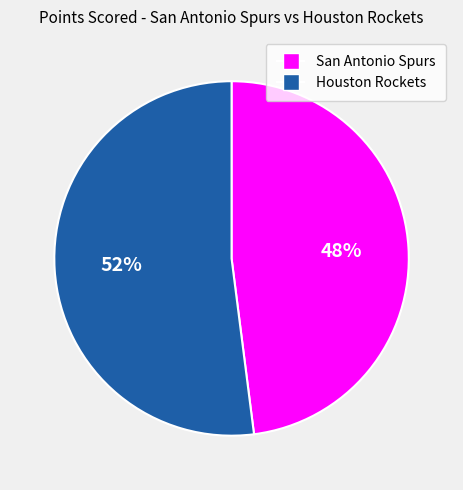

Count the number of slices in the pie.

2